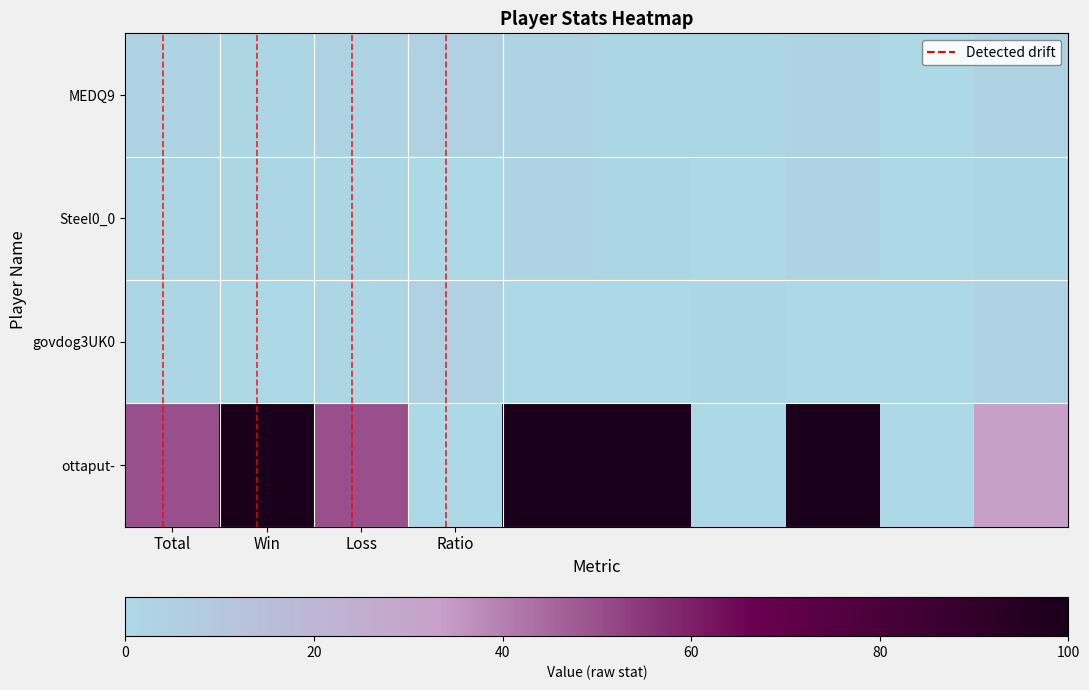

At which category is the sum across all series the highest?

4